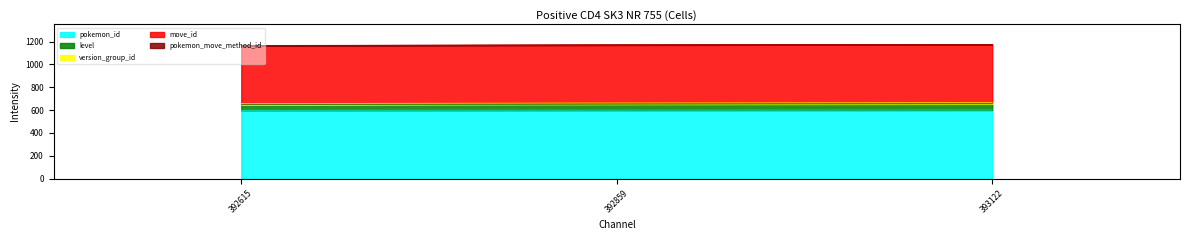

What is the value of the level point at the 2nd from the left?

52